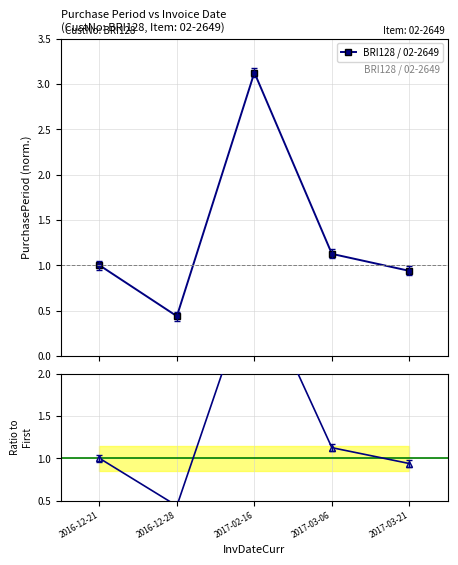

Where is Ratio to First nearest to the value 1?

2016-12-21